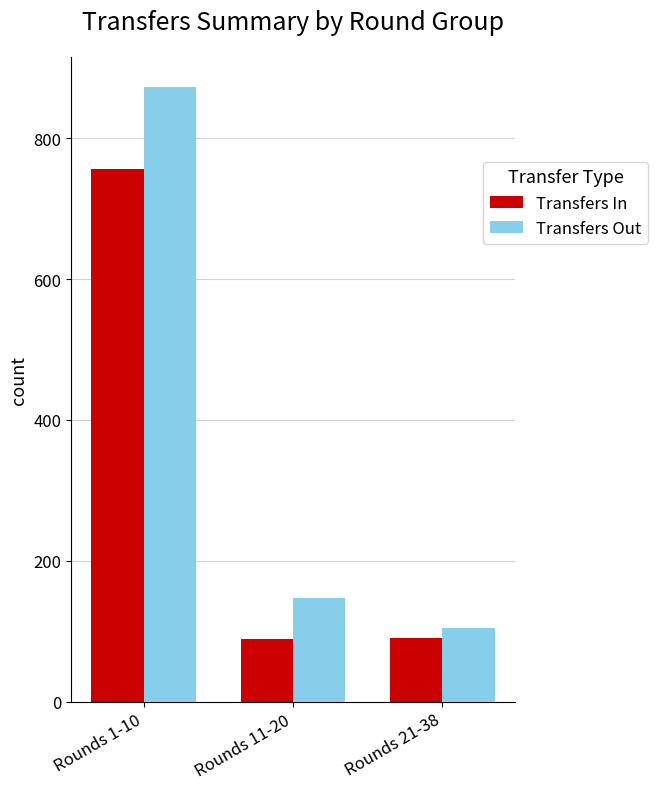

What is the value of the Transfers In bar at the 3rd from the left?

90